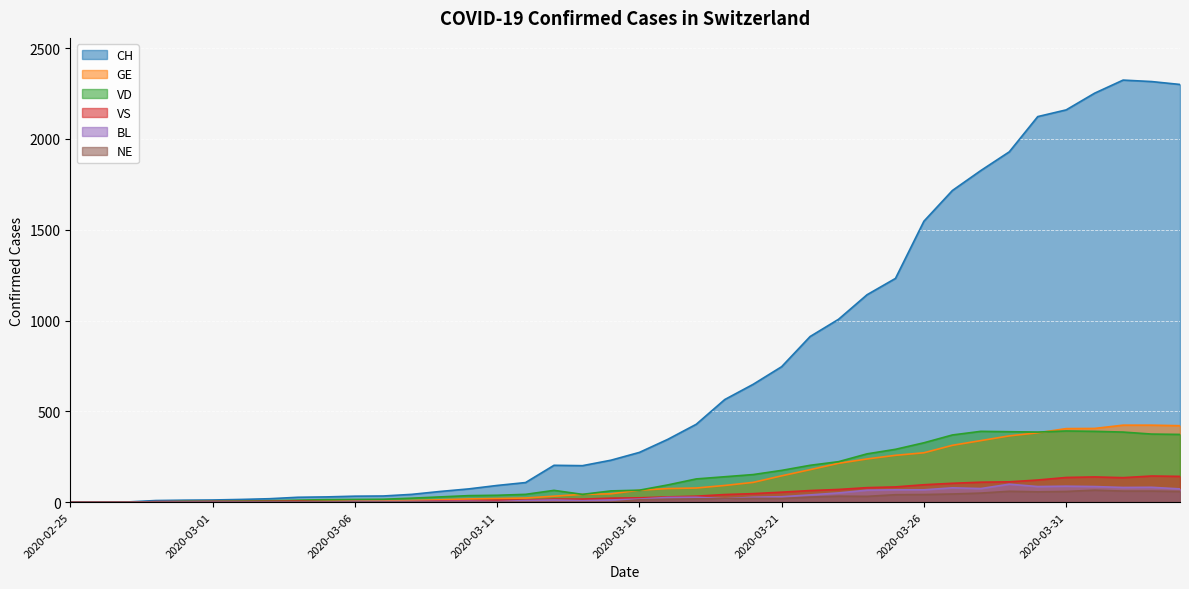

At which category does VS reach its first local valley?

2020-03-07